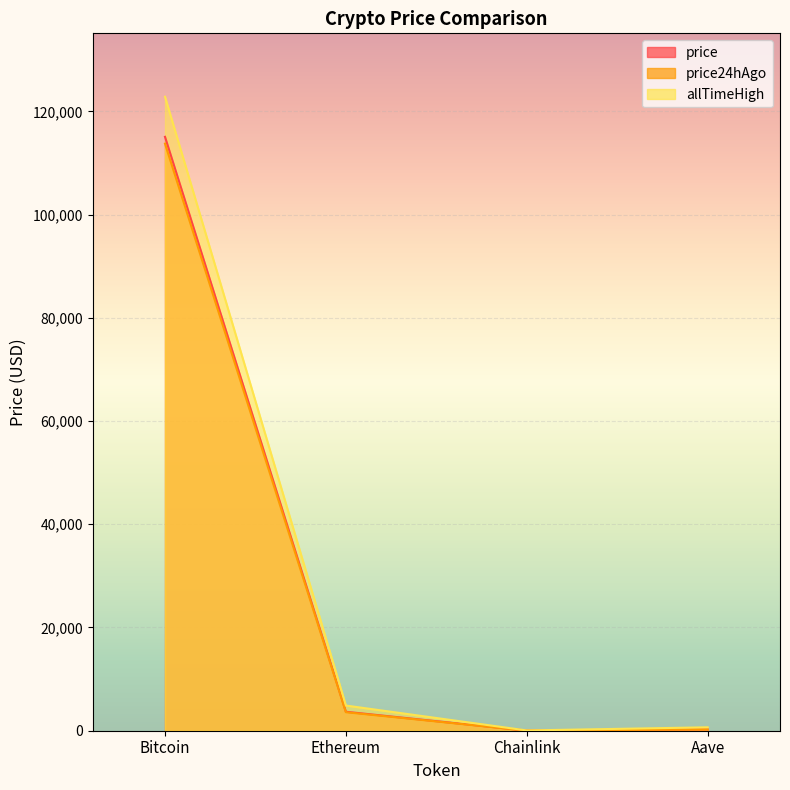

True or false: allTimeHigh and price cross at least once.

False